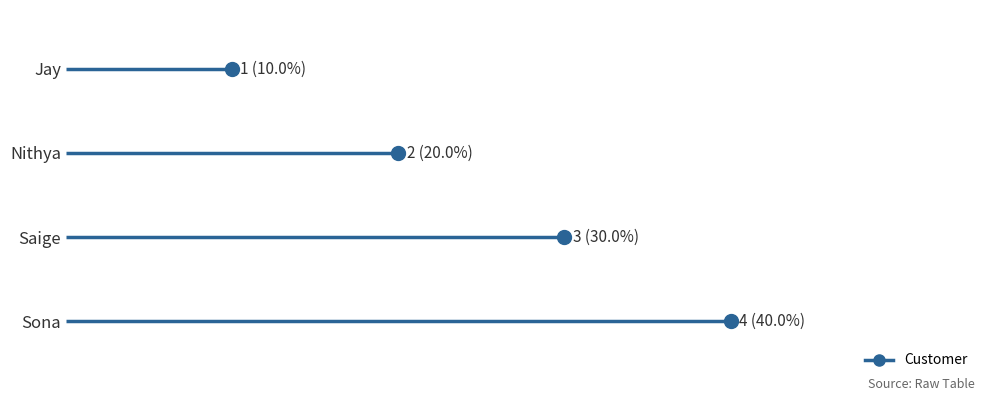

Which has a higher value, Sona or Nithya?

Sona